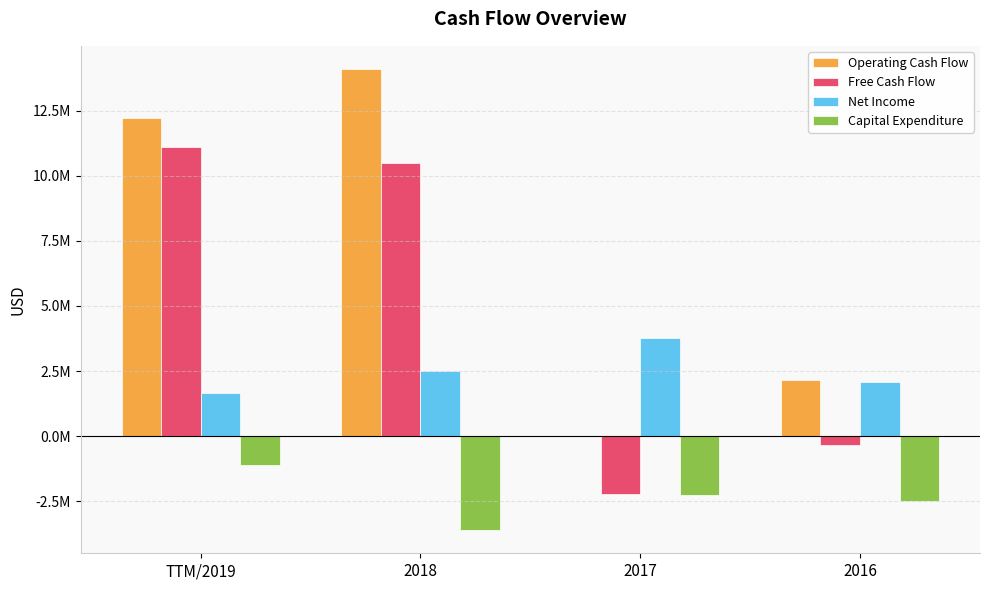

At which category is the sum across all series the highest?

TTM/2019